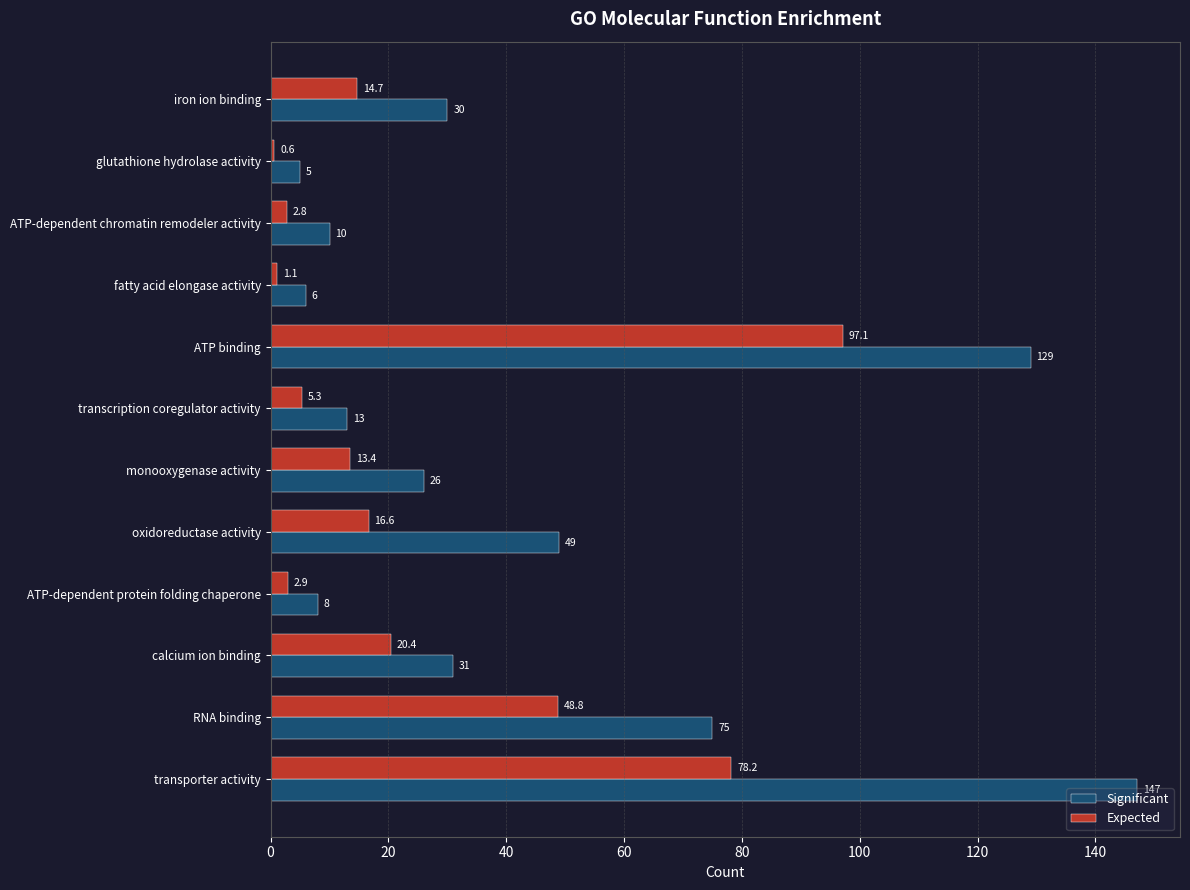

The Expected series shows 31.3 at transporter activity. True or false?

False